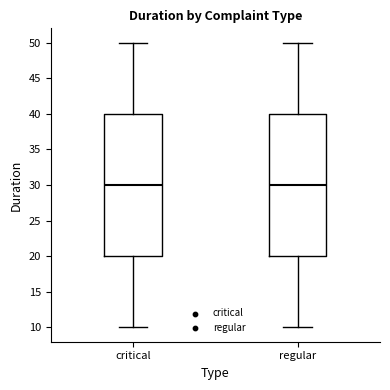

Reading left to right, read every box against the y-axis: the position of its median line, the range the box covers, and the ends of its whiskers. The values are not printed on the chart, so give them approximately, as read against the axis.

critical: median 30, box 20 to 40, whiskers 10 to 50
regular: median 30, box 20 to 40, whiskers 10 to 50